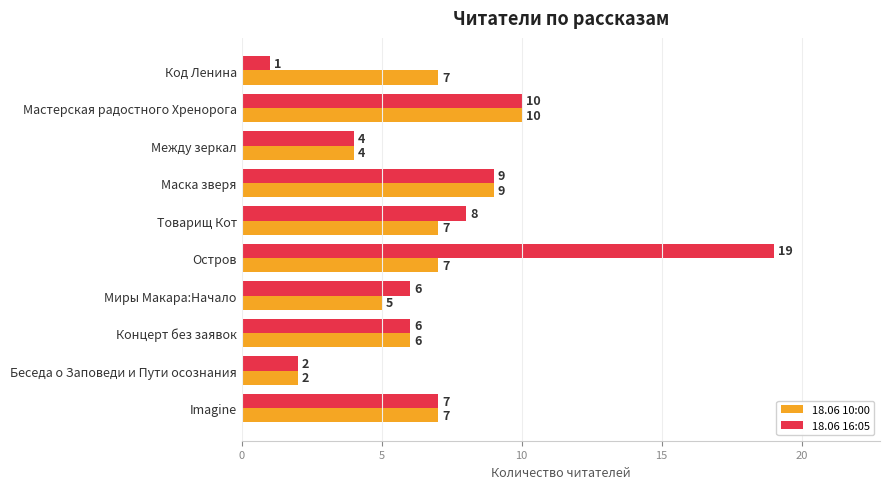

What are all the series names shown in the legend?

18.06 10:00, 18.06 16:05